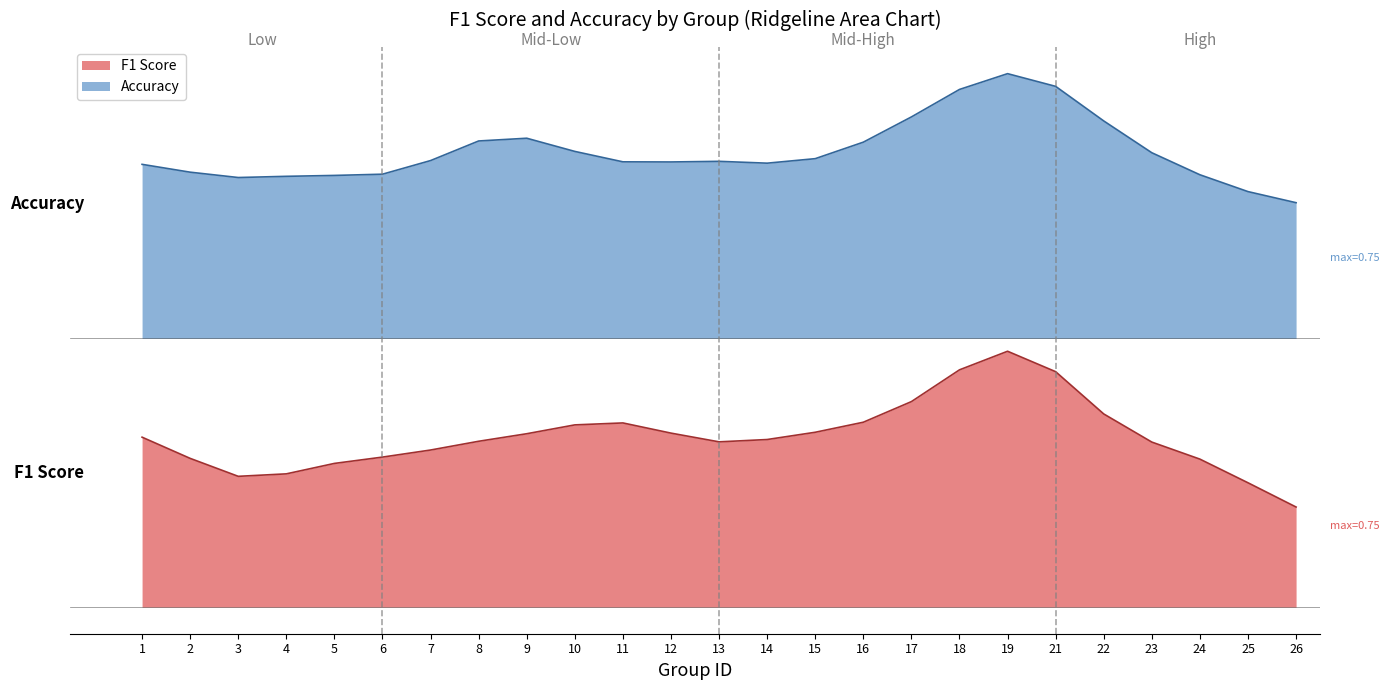

Does the chart display data point markers on the line(s)?

No